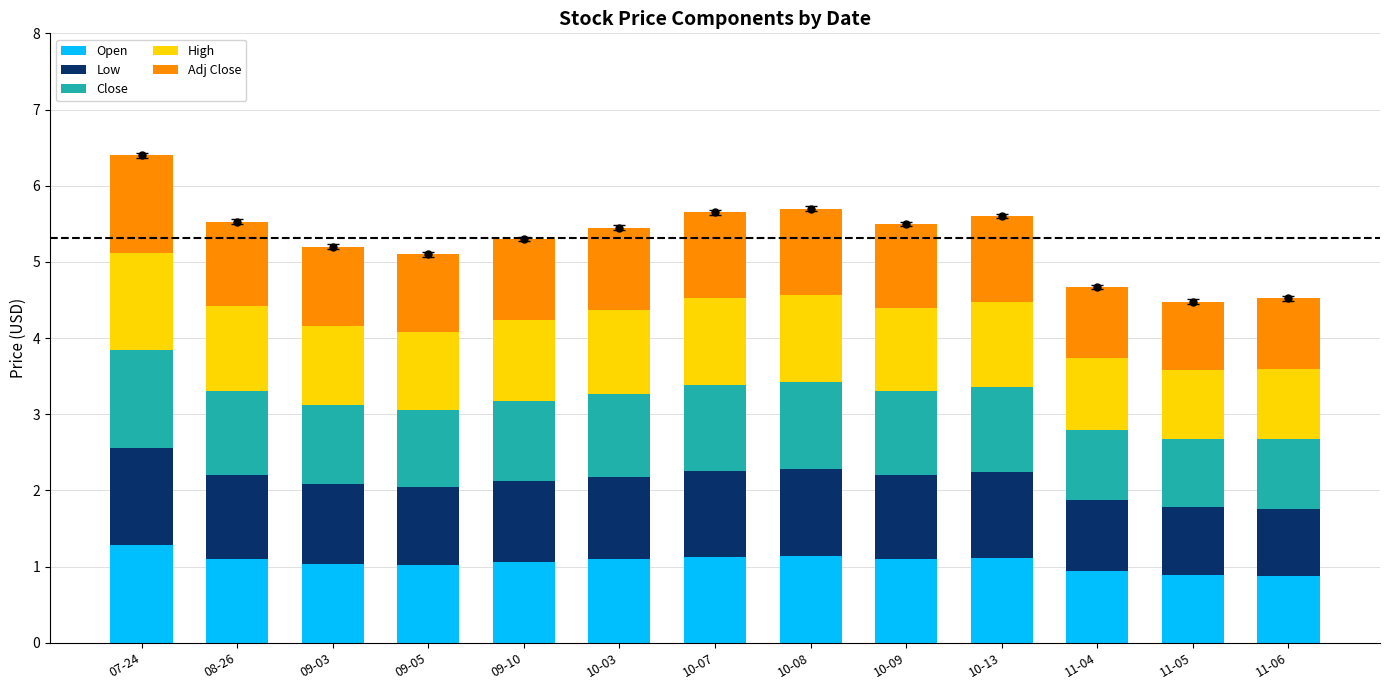

How many data points in Adj Close are less than 1?

3